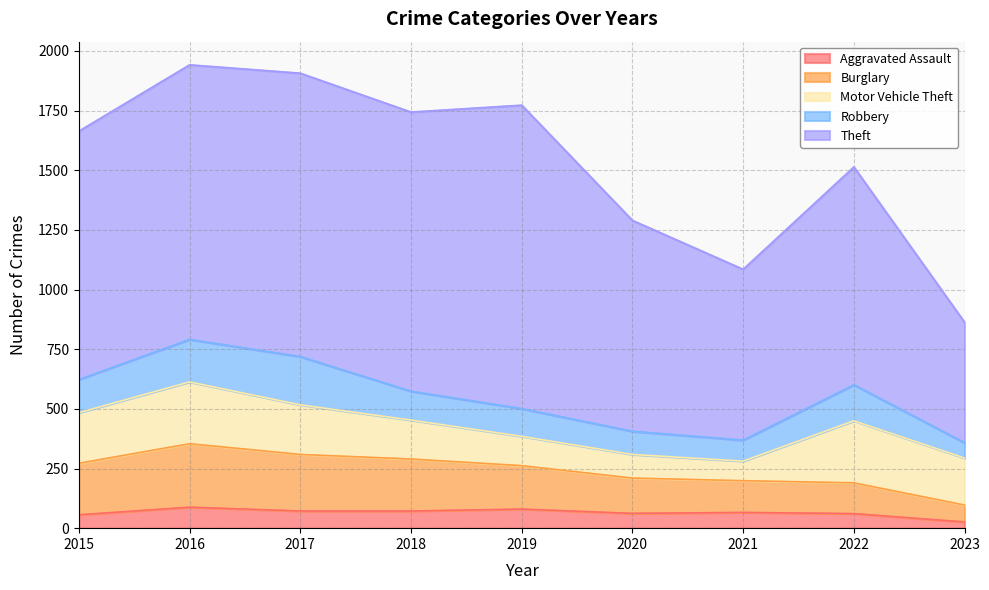

How many values in the Burglary series are below 182?

4